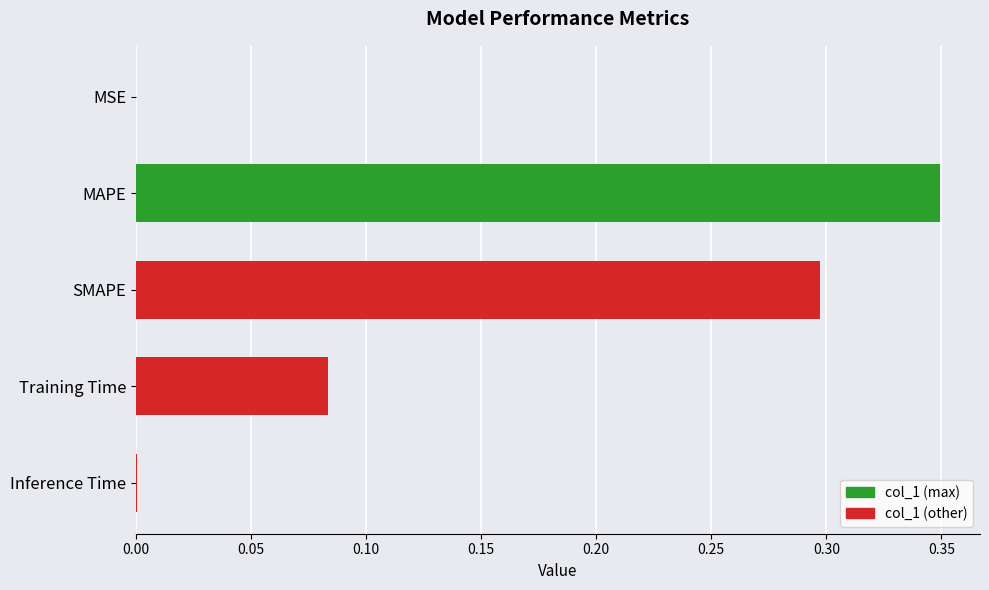

Between Training Time and SMAPE, which is larger?

SMAPE